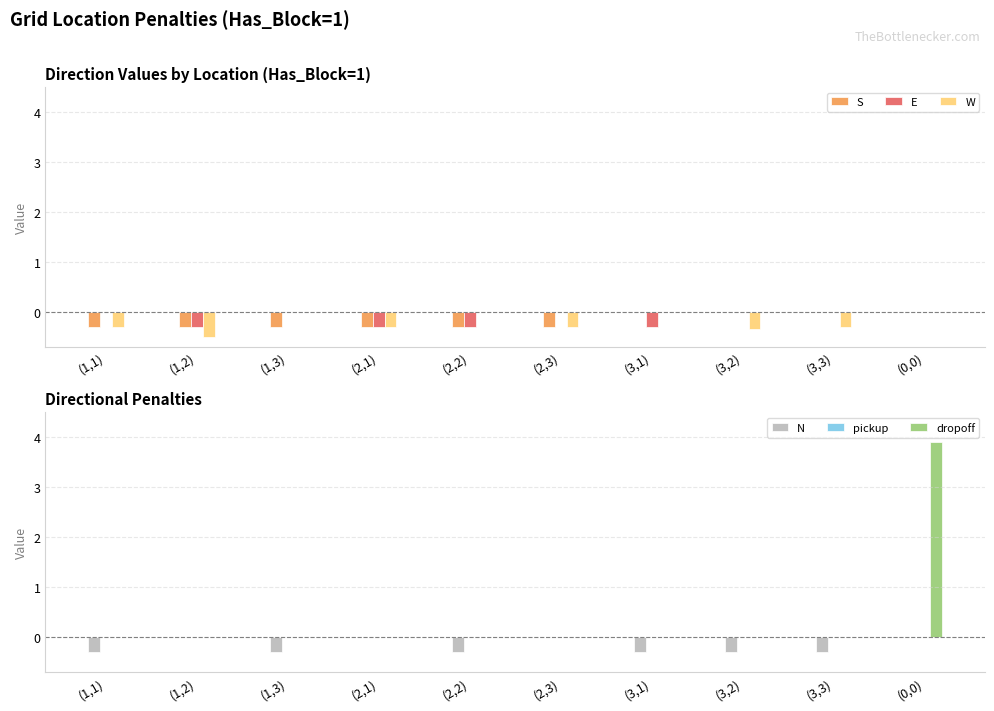

How many groups of bars are there?

10